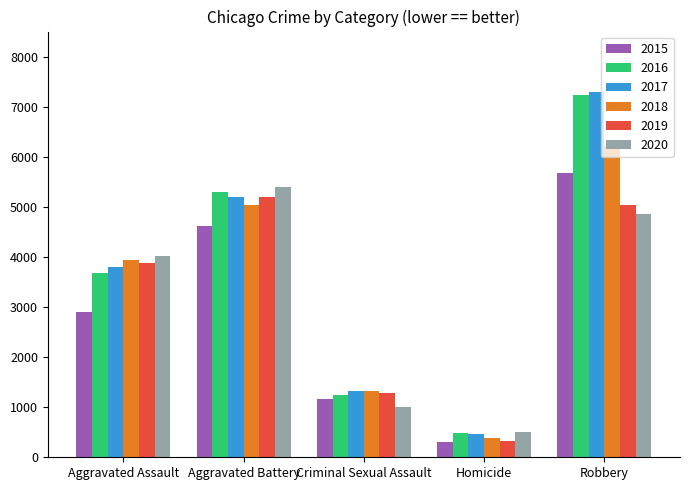

The 2015 series shows 8739 at Robbery. True or false?

False